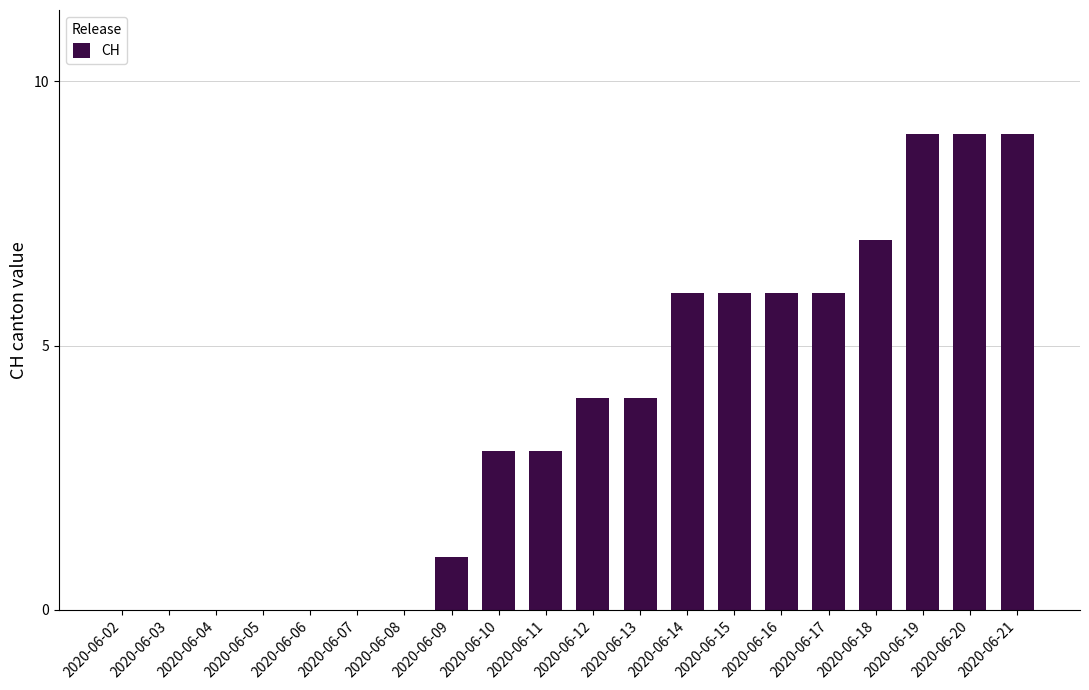

What is the difference between the values at 2020-06-12 and 2020-06-04?

4